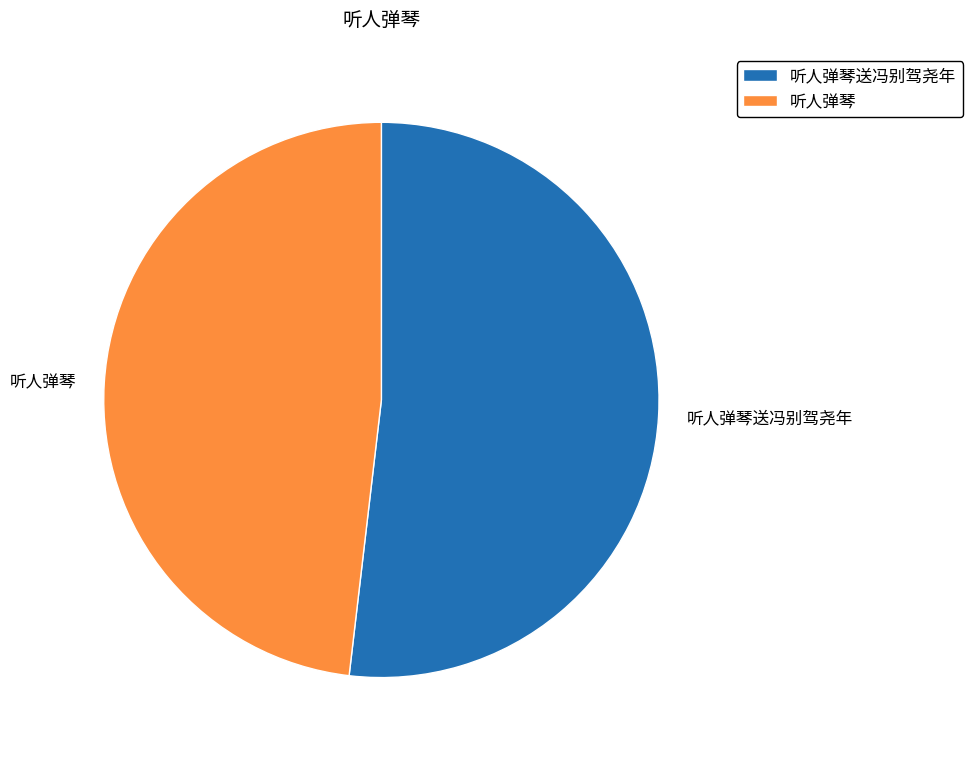

Rank the categories by value from highest to lowest.

听人弹琴送冯别驾尧年, 听人弹琴